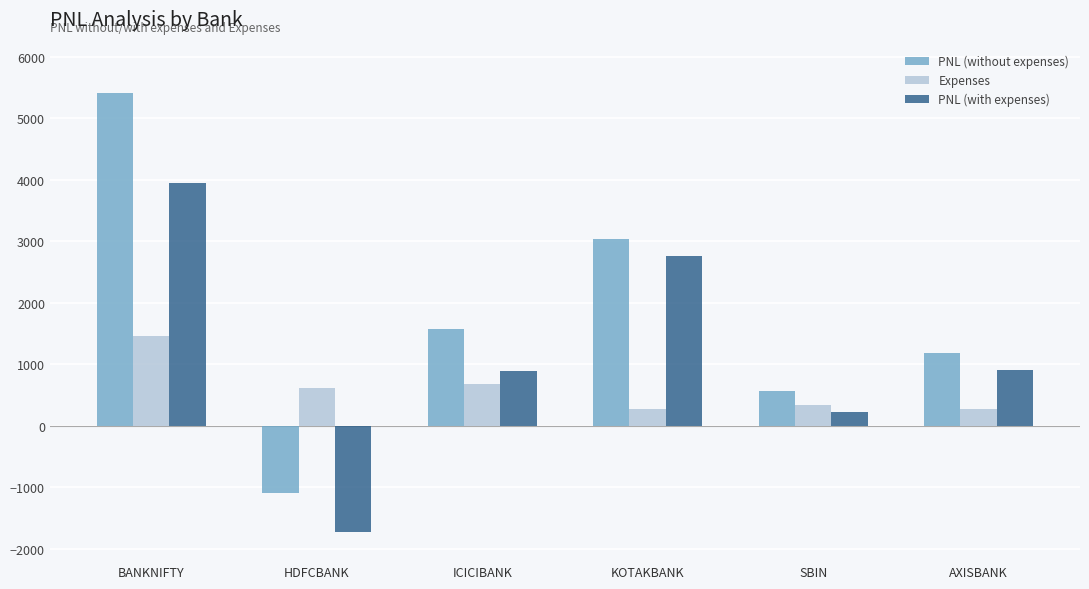

Which series changed the most between HDFCBANK and AXISBANK?

PNL (with expenses)